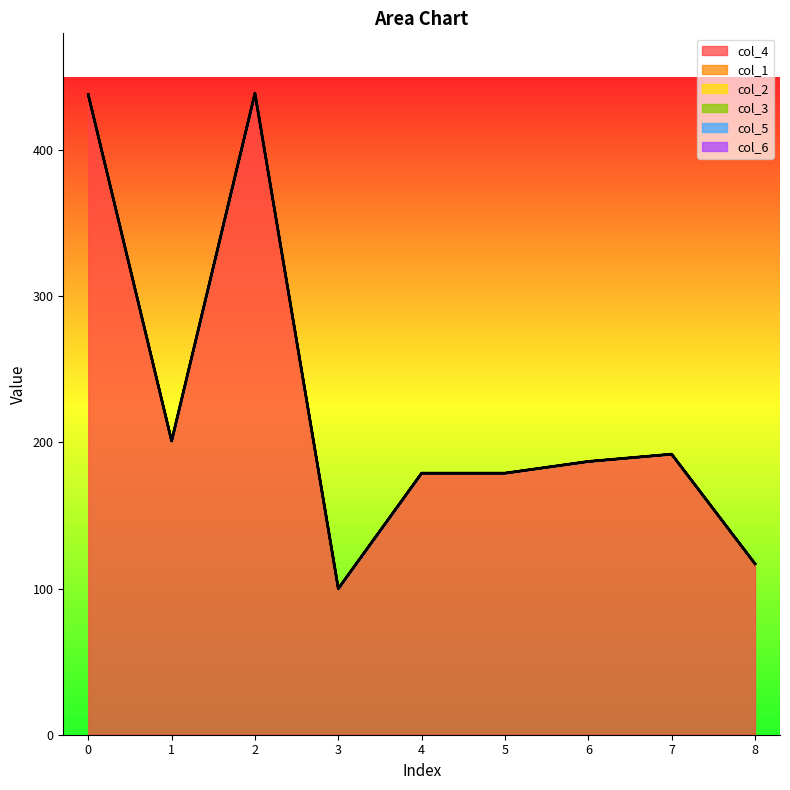

Which series changed the most between 5 and 7?

col_4